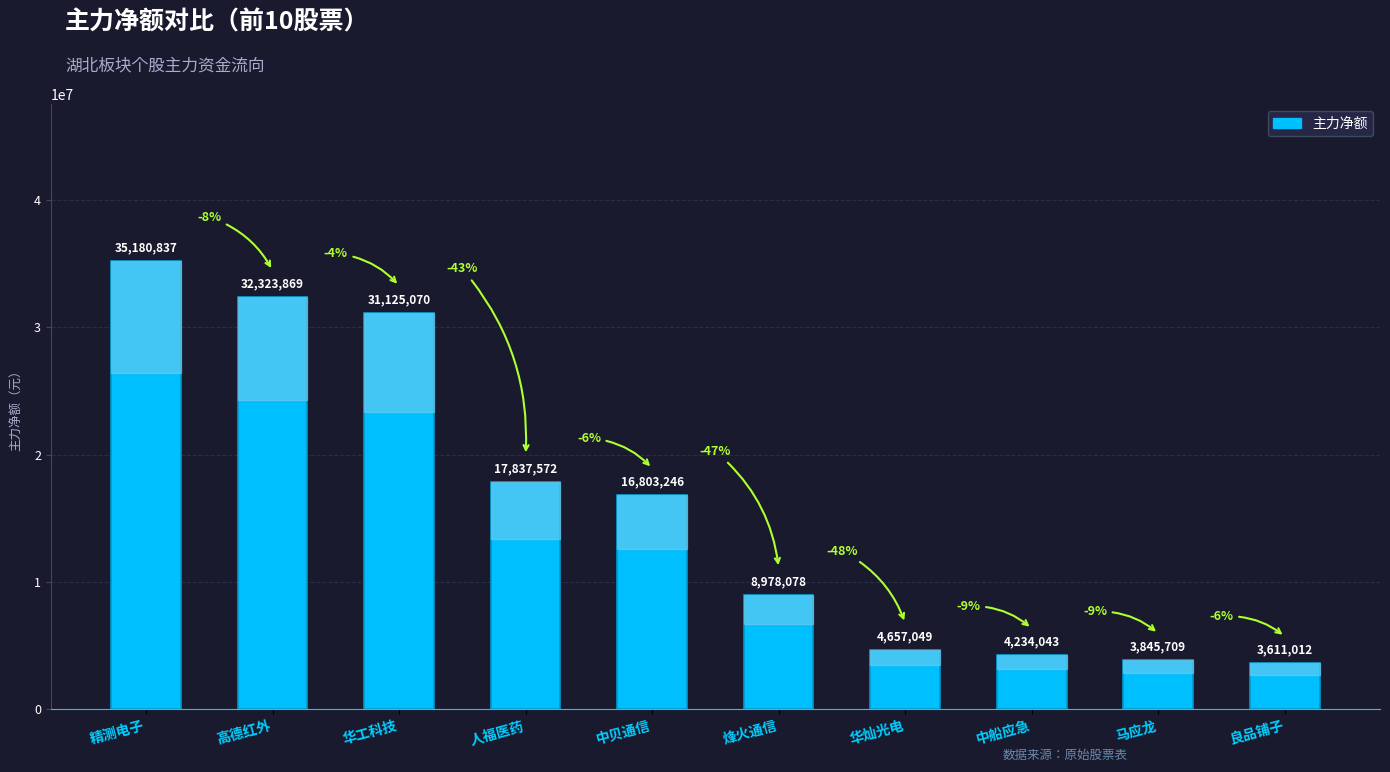

What is the difference between the maximum and minimum values?

31569825